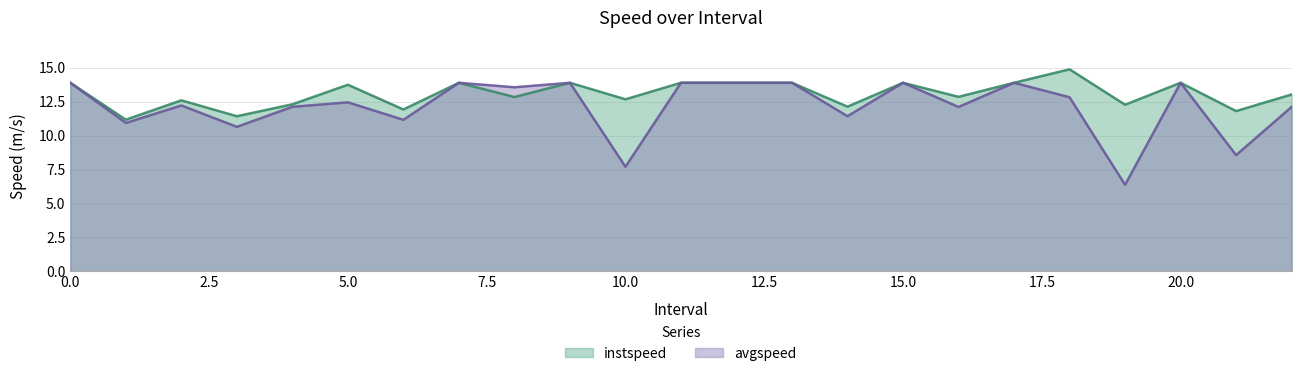

What is the average value of the avgspeed series?

12.1